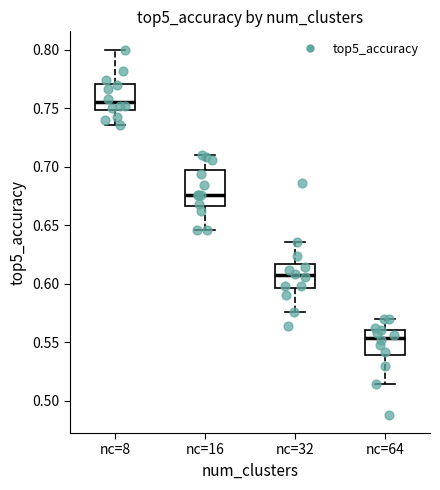

Reading left to right, transcribe this box plot: for each box, give where its median line is, the range the box spans, and where its two whiskers end, as read against the y-axis. The values are not printed on the chart, so give them approximately, as read against the axis.

nc=8: median 0.755, box 0.750 to 0.770, whiskers 0.735 to 0.800
nc=16: median 0.675, box 0.665 to 0.695, whiskers 0.645 to 0.710
nc=32: median 0.605, box 0.595 to 0.615, whiskers 0.575 to 0.635
nc=64: median 0.555, box 0.540 to 0.560, whiskers 0.515 to 0.570